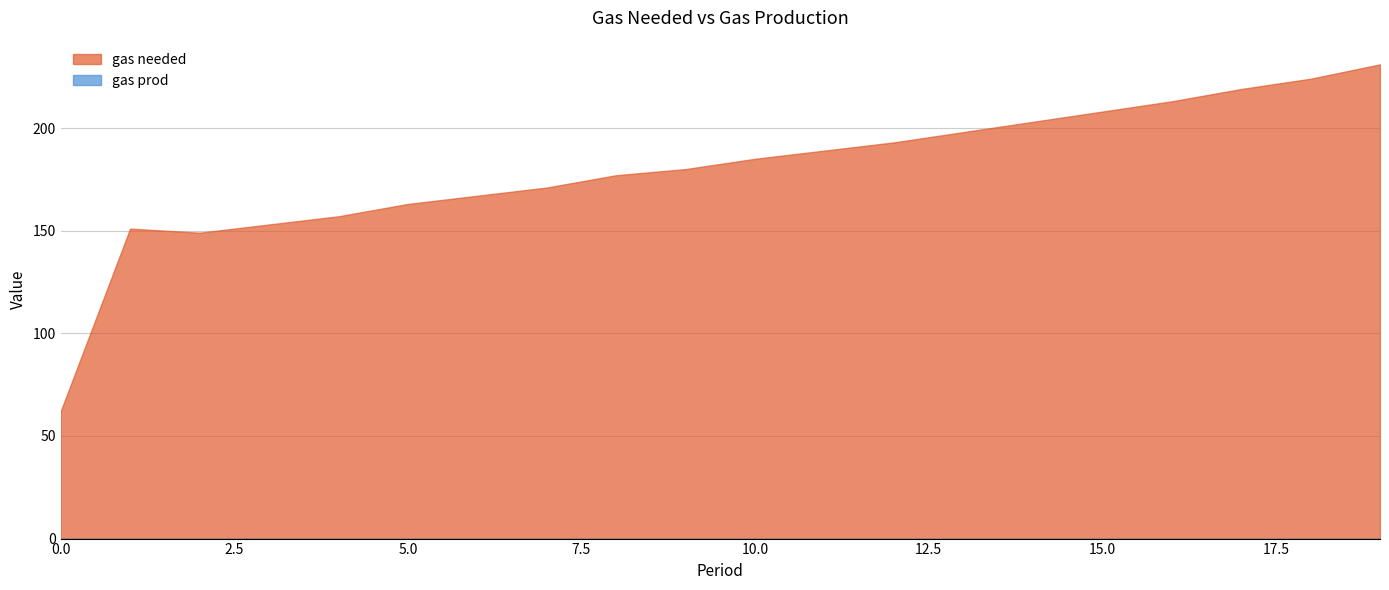

Does the chart have visible grid lines?

Yes